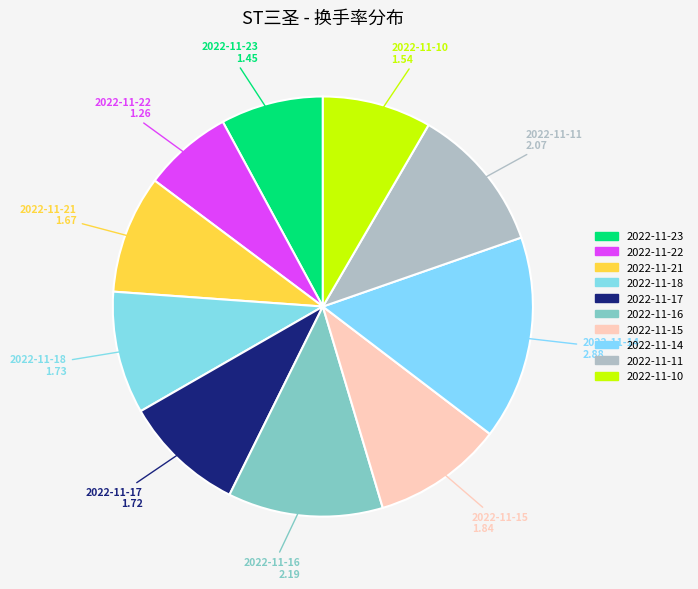

True or false: 2022-11-15 accounts for 10% of the total.

True